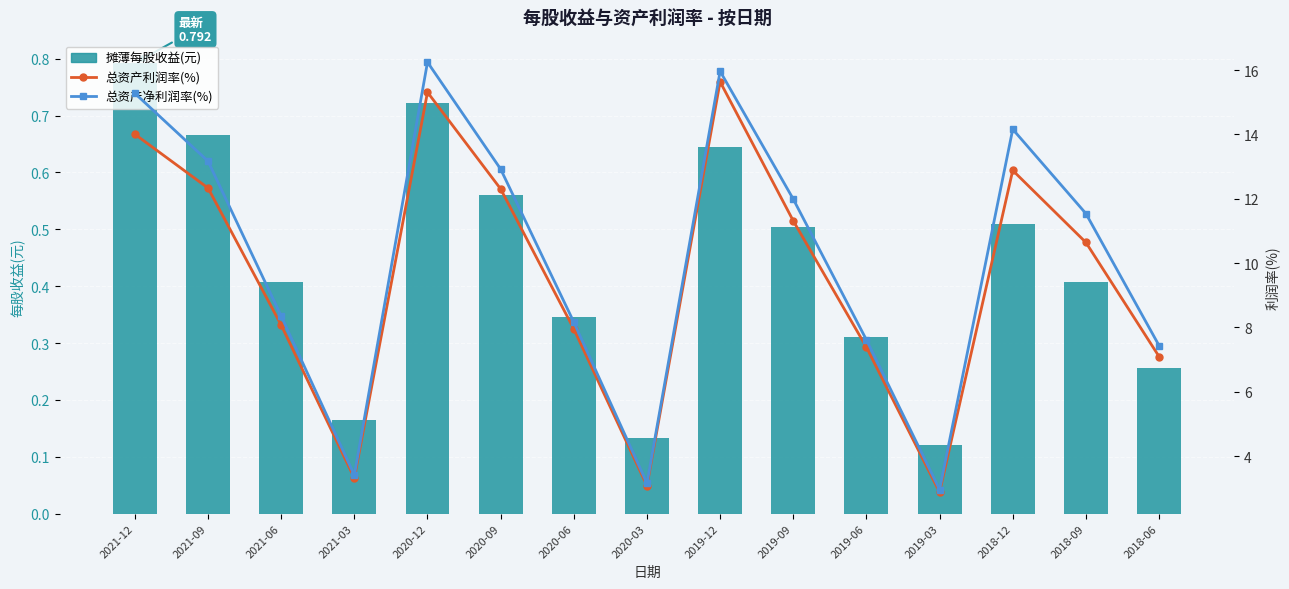

What is the value of the 总资产利润率(%) bar at the 14th from the left?

10.6